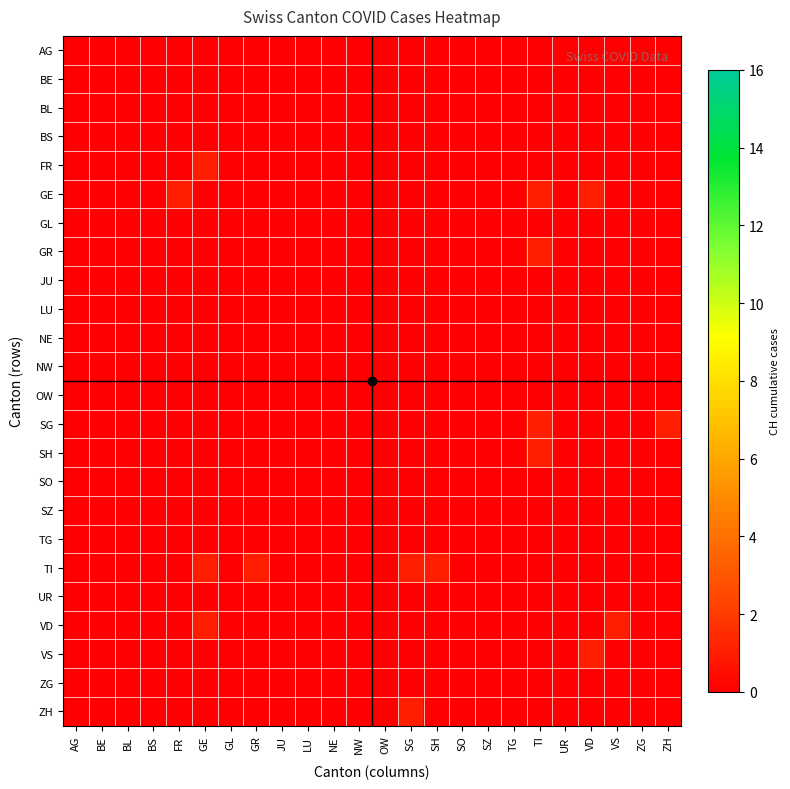

At which category does the chart reach its minimum across all series?

AG